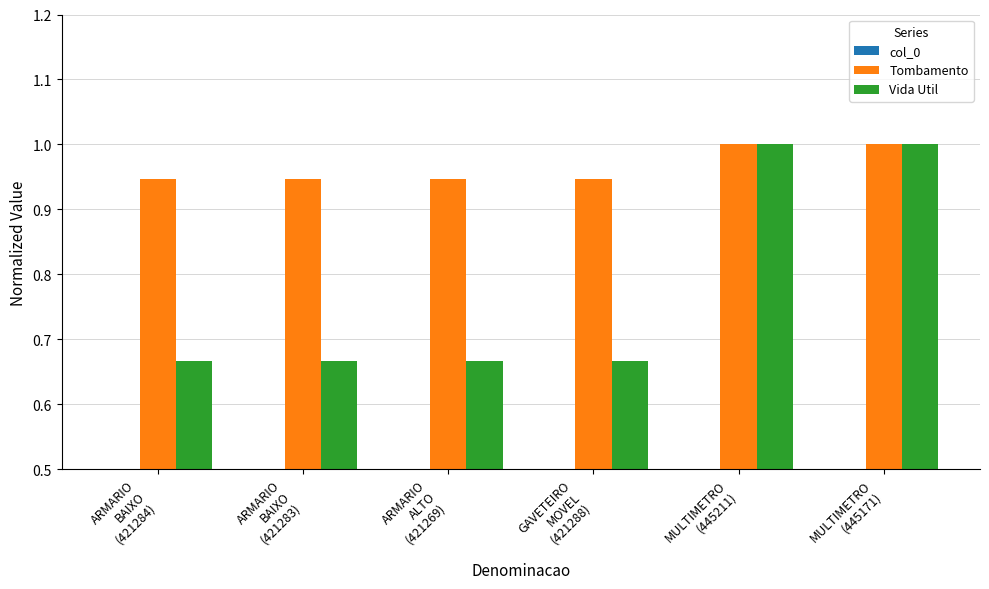

Which series has the largest range (max minus min)?

Vida Util